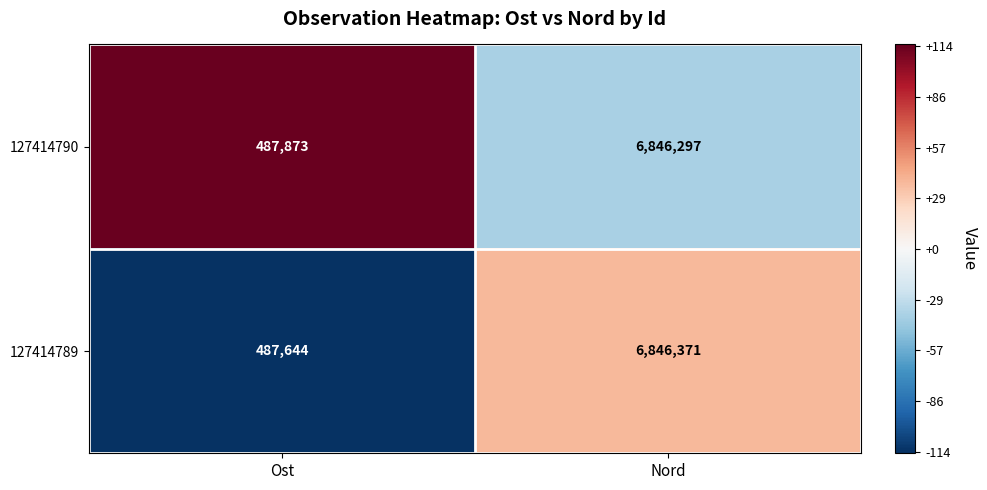

What is the average value of the 127414790 series?

3667085